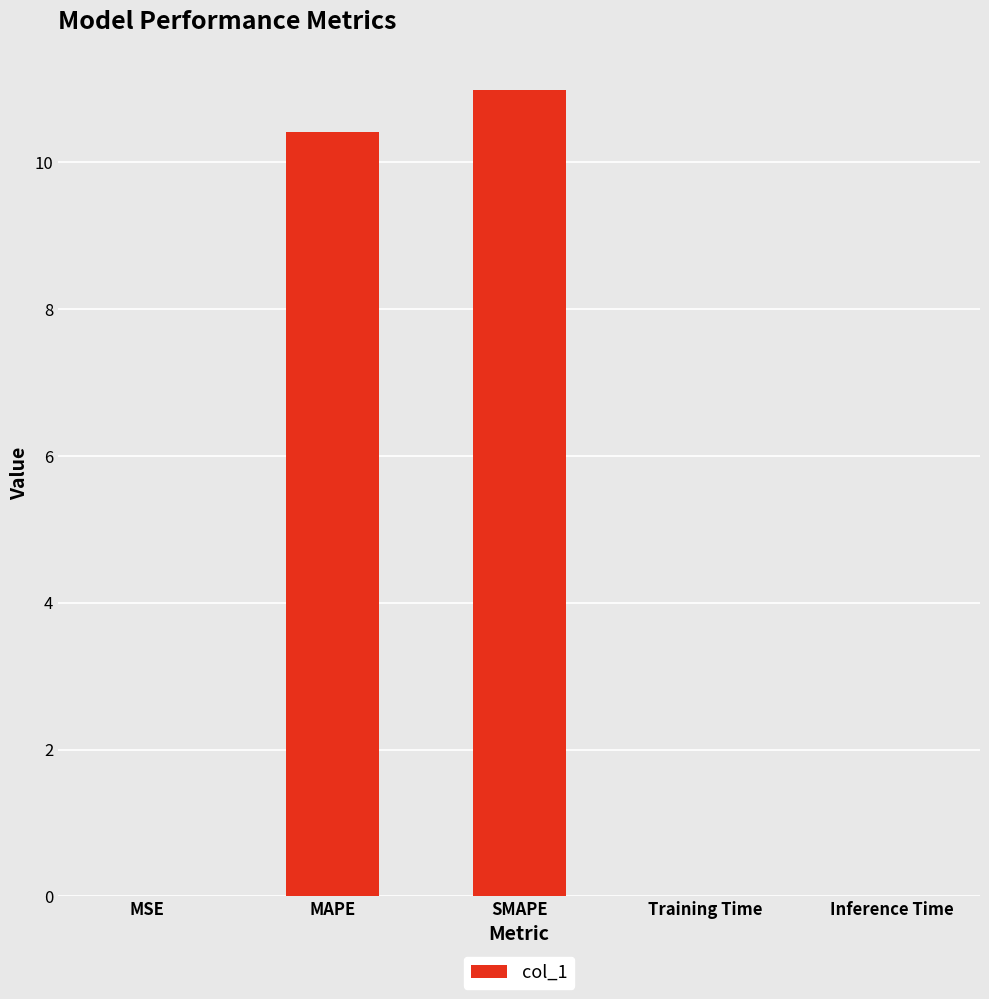

What is the sum of all values?

21.4